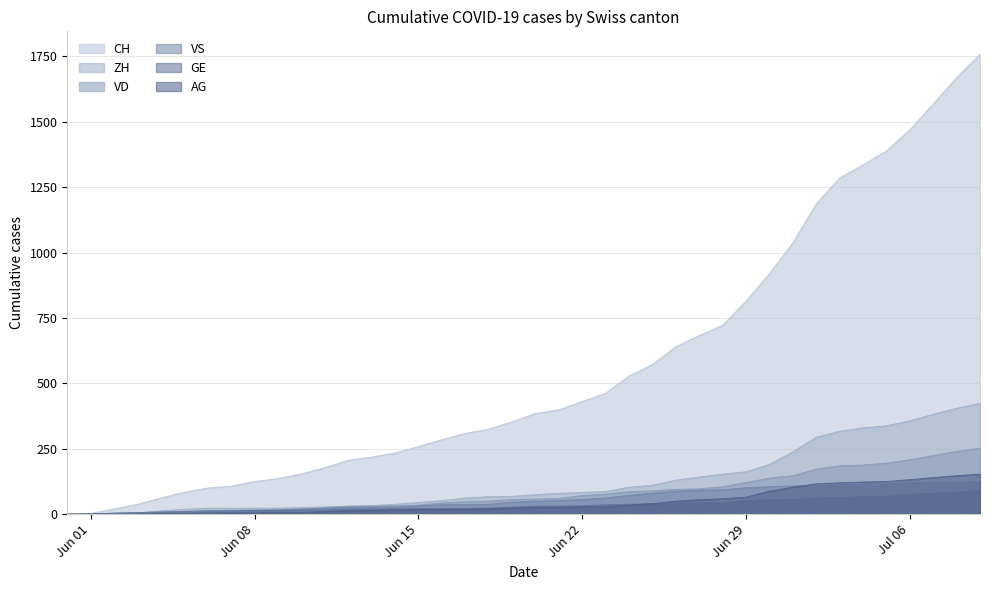

Is it true that GE equals 22 at Jun 15?

True